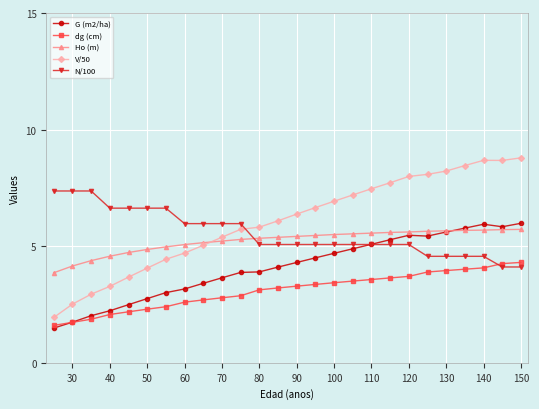

True or false: dg (cm) and Ho (m) intersect in this chart.

False